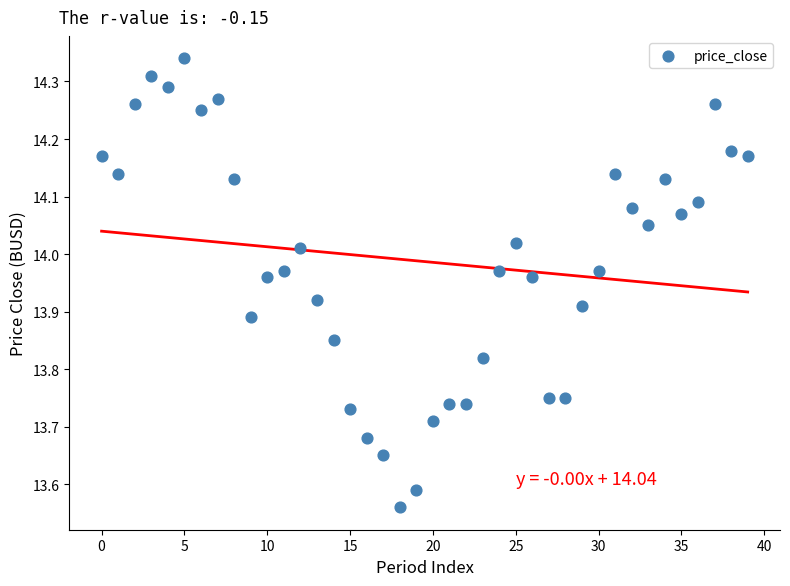

What is the range of Y values (max minus min)?

0.8